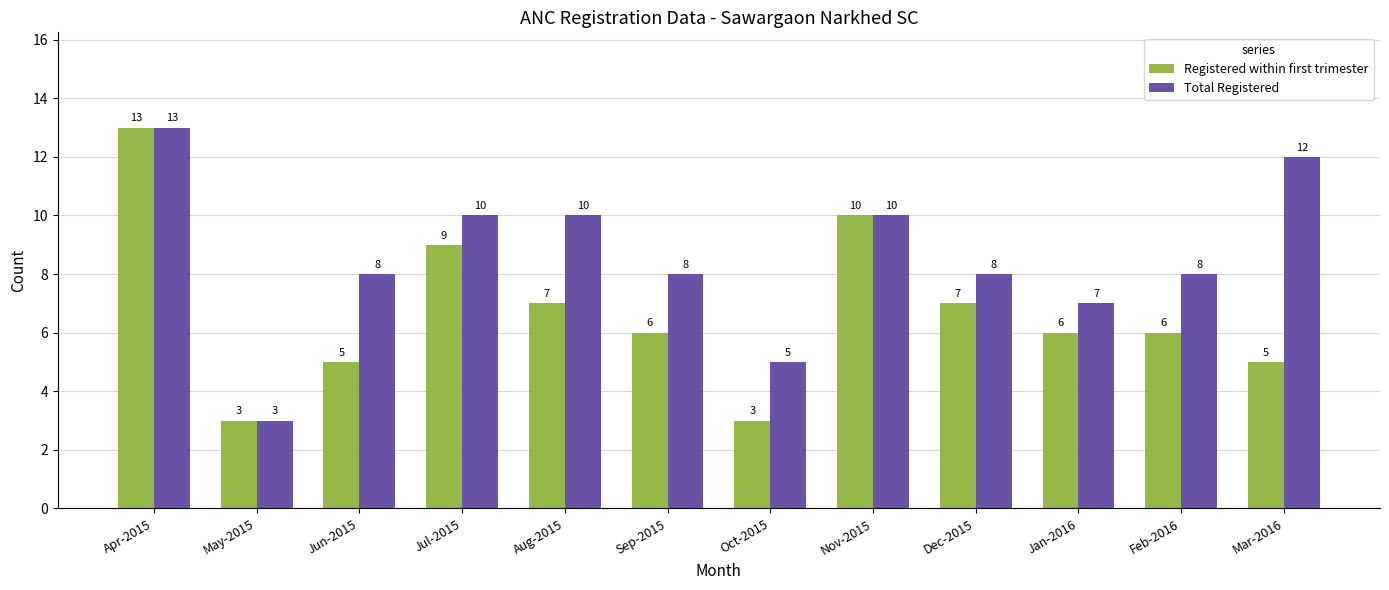

Rank the series at Sep-2015 from lowest to highest value.

Registered within first trimester, Total Registered